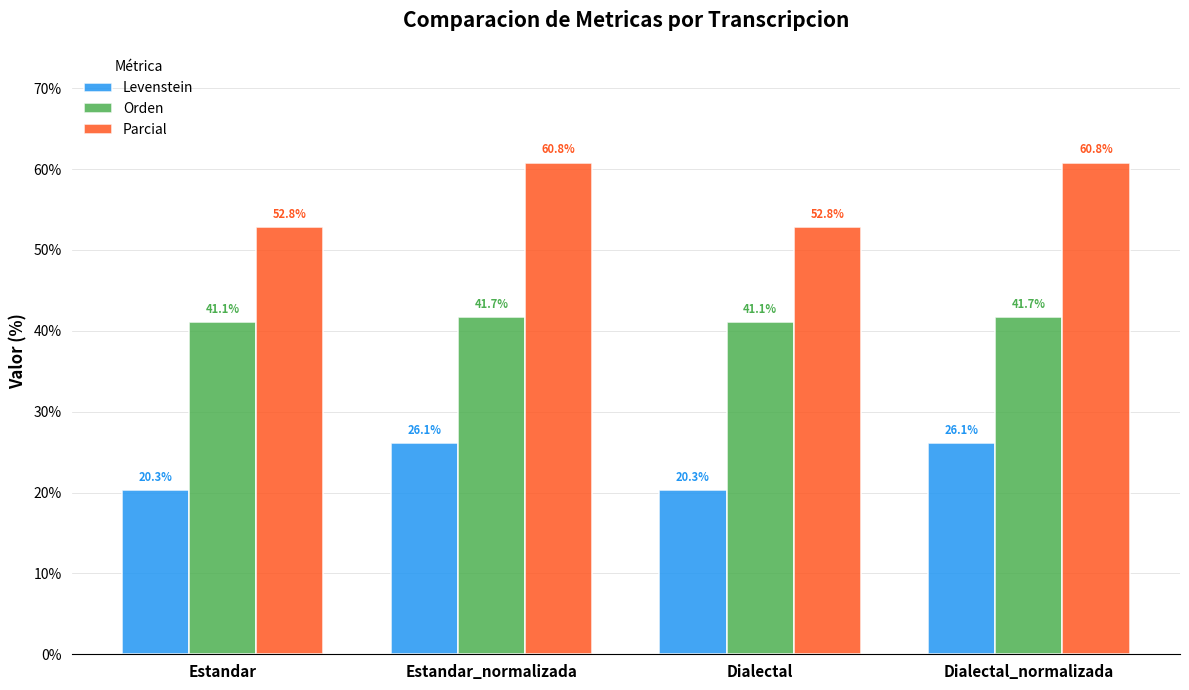

What is the label of the 2nd bar from the right?

Dialectal